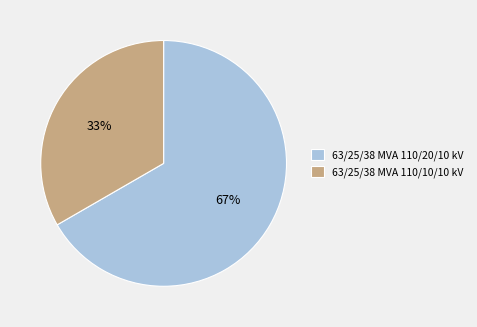

Which slice is the largest?

63/25/38 MVA 110/20/10 kV